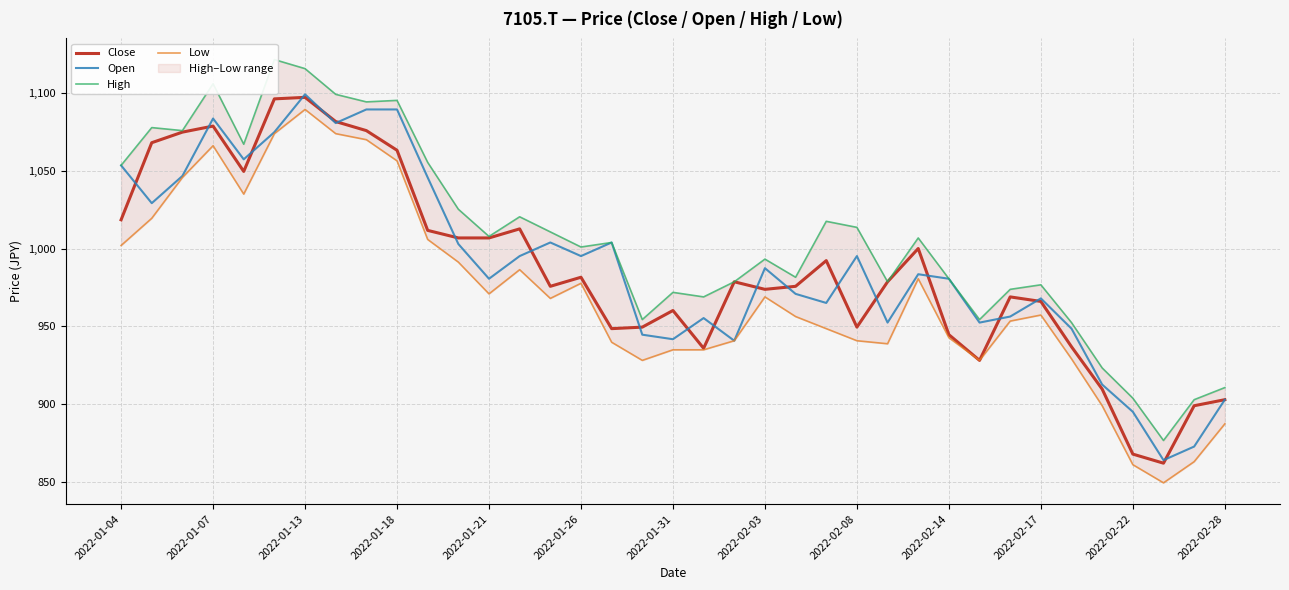

True or false: Low has a value of 1733.6 at 2022-01-04.

False